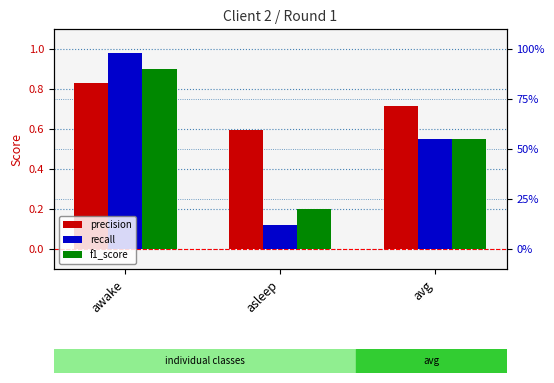

What are all the series names shown in the legend?

precision, recall, f1_score